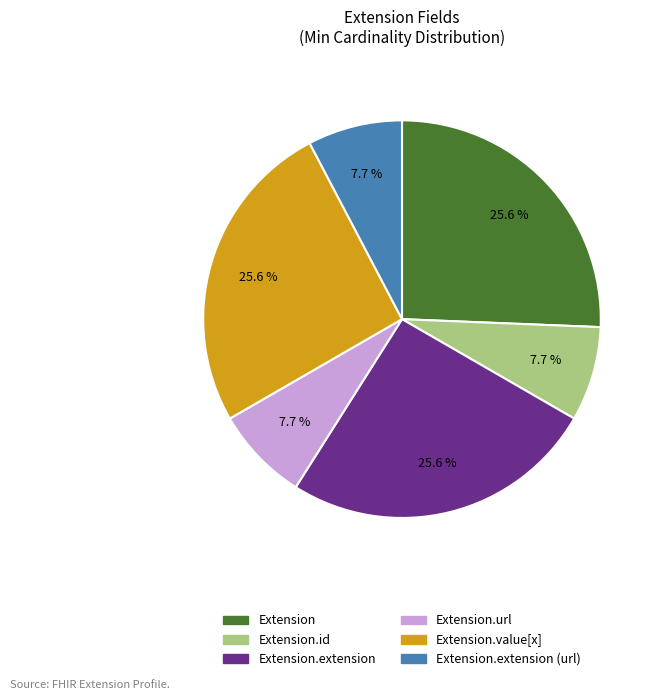

Is there a majority slice in this chart?

No